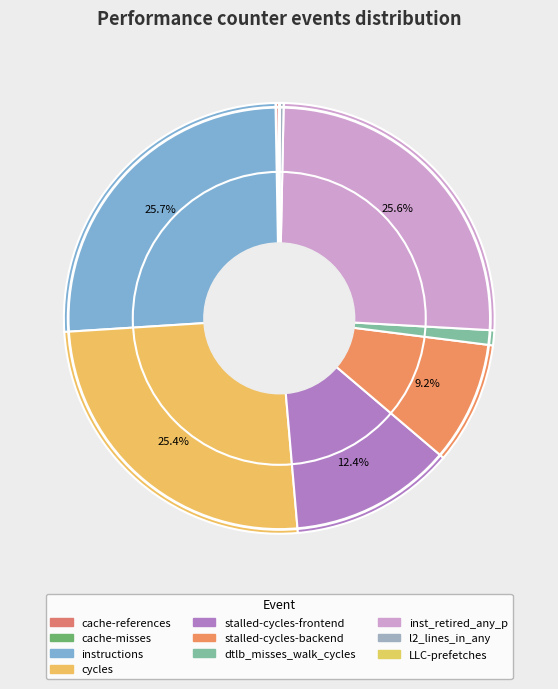

Combined, do inst_retired_any_p and stalled-cycles-backend account for over 50%?

No